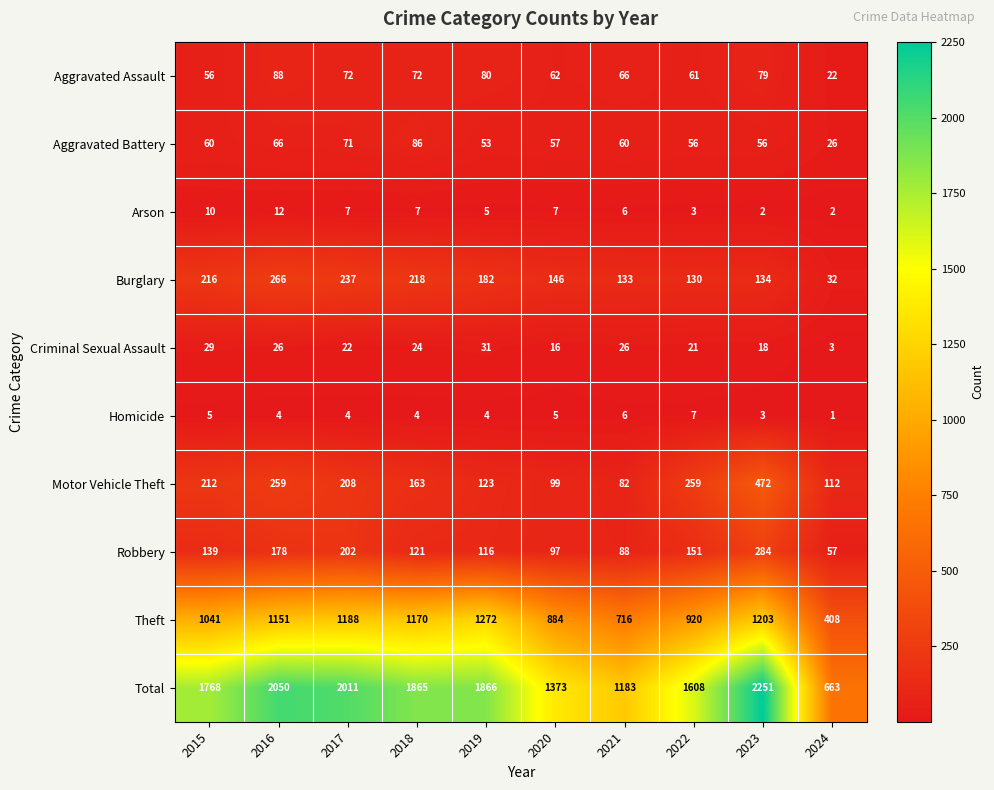

Count the number of data series in this chart.

10